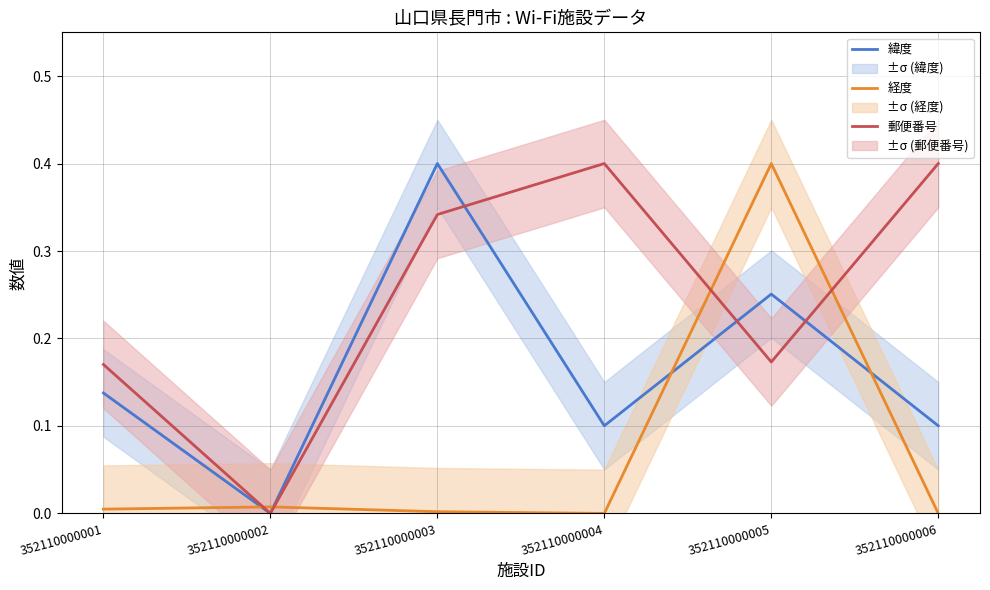

What is the maximum value for 緯度?

0.4